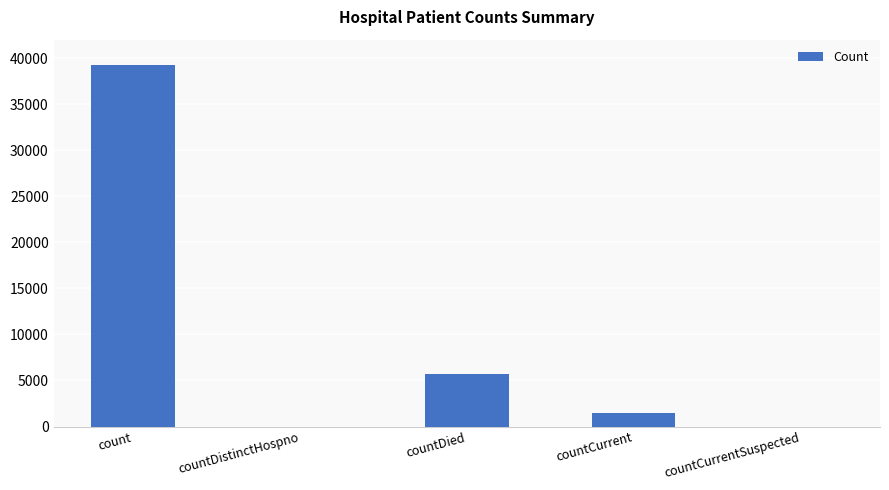

Reading right to left, list all the values displayed in this chart.

countCurrentSuspected=0	countCurrent=1457	countDied=5702	countDistinctHospno=0	count=39201